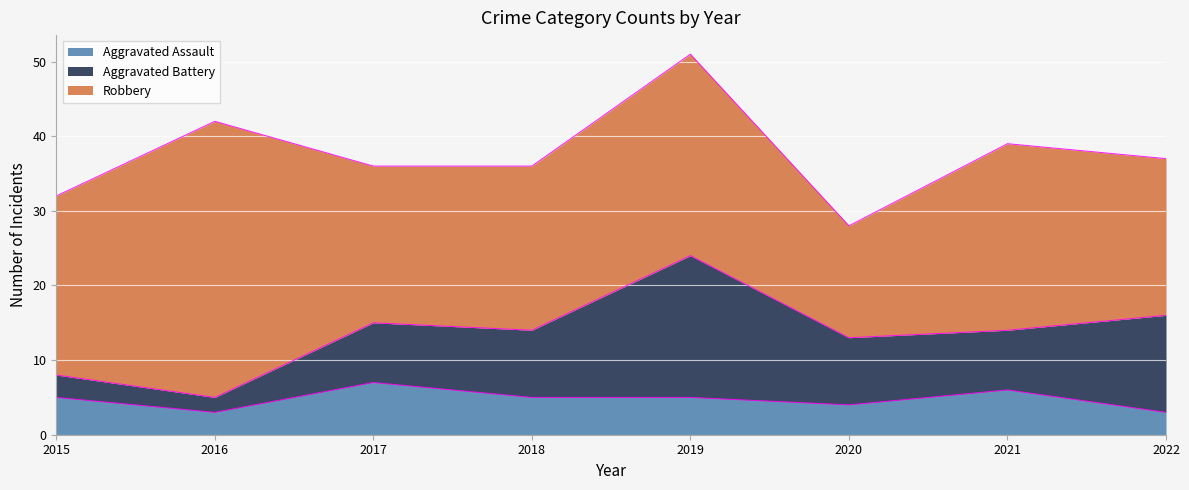

What is the difference between the highest and lowest values at 2020?

11